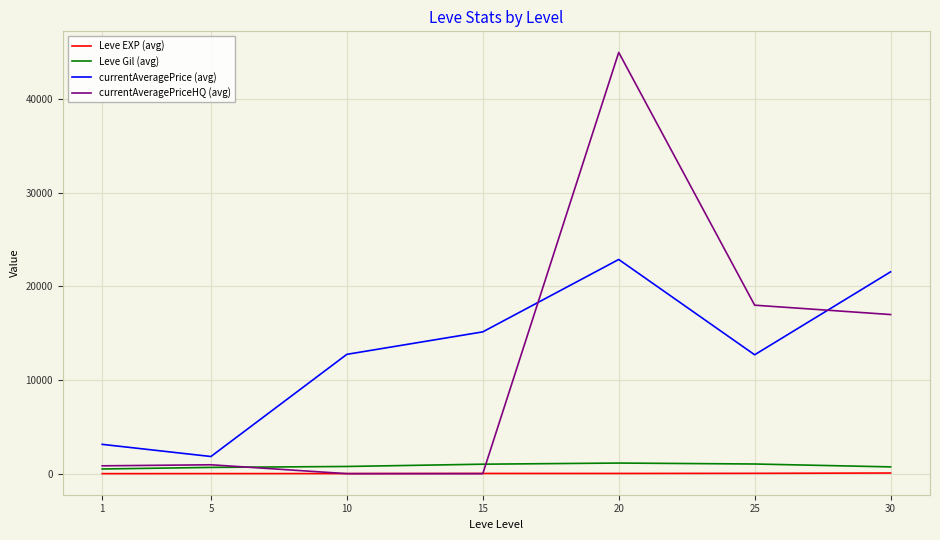

Where is currentAveragePriceHQ (avg) nearest to the value 22504?

25